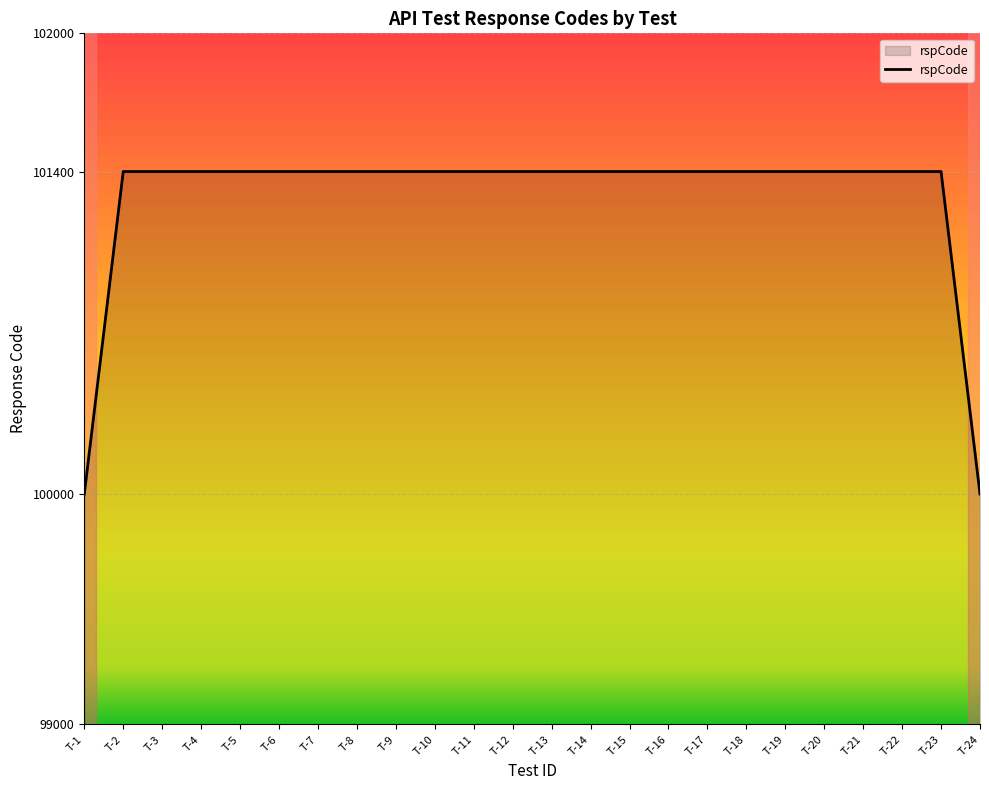

Reading left to right, list all the values displayed in this chart.

100000	101400	101400	101400	101400	101400	101400	101400	101400	101400	101400	101400	101400	101400	101400	101400	101400	101400	101400	101400	101400	101400	101400	100000